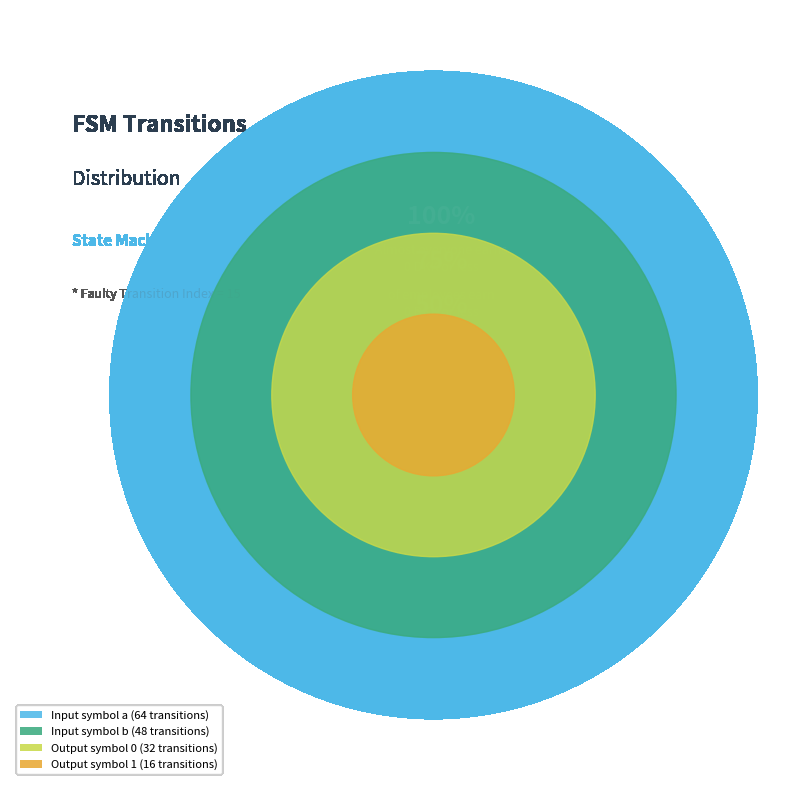

To the nearest percent, what is the difference between the input_symbol b and output_symbol 0 slice percentages?

10%